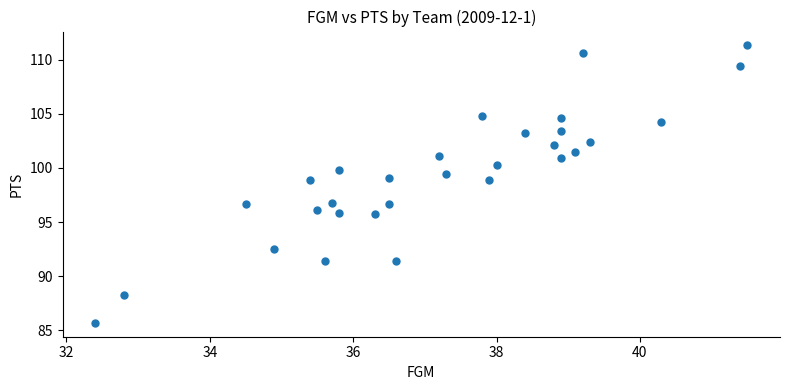

What is the range of Y values (max minus min)?

25.6